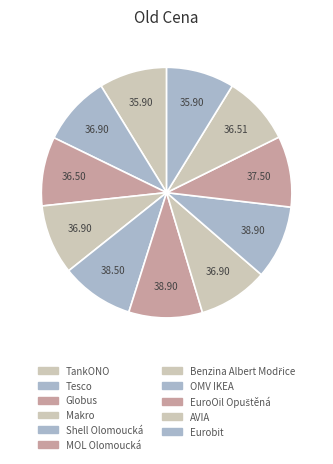

Is Benzina Albert Modřice the majority of the pie?

No